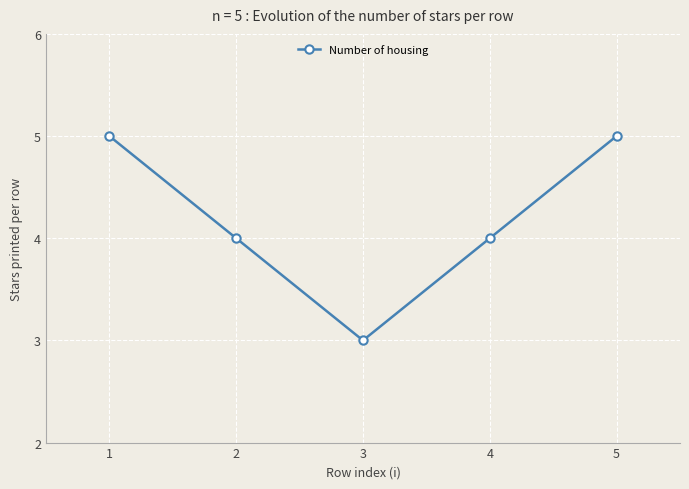

Is it true that the value at 5 is 3?

False